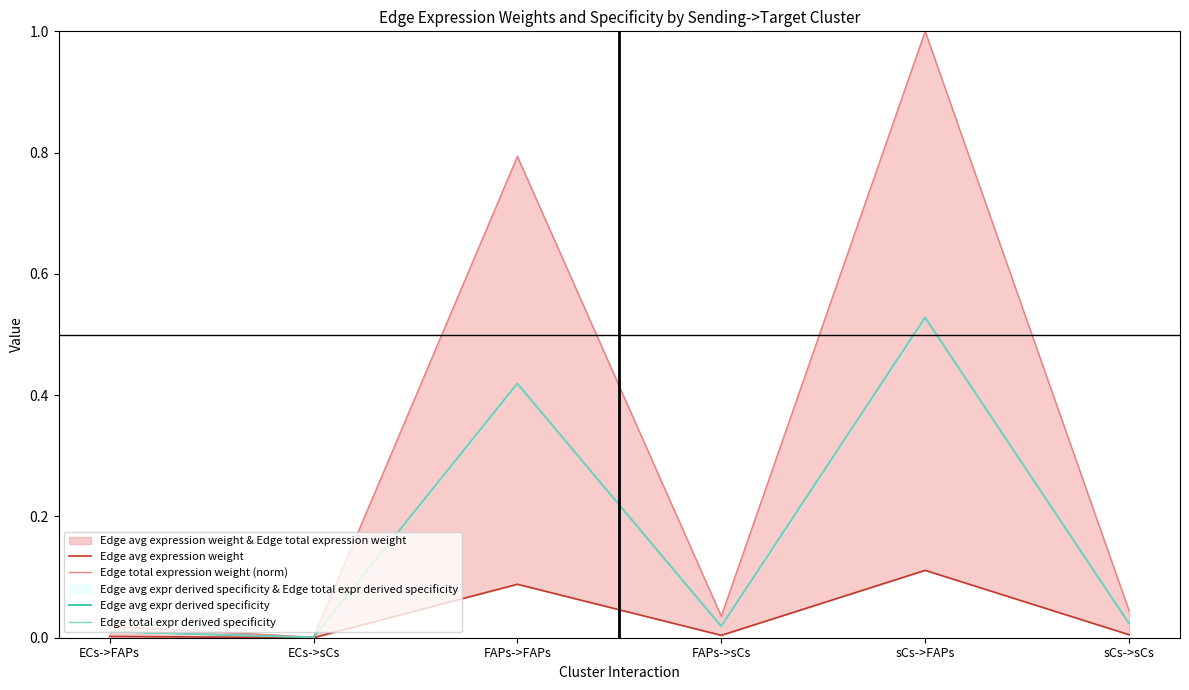

True or false: Edge total expr derived specificity has a value of 0.0 at ECs->FAPs.

False